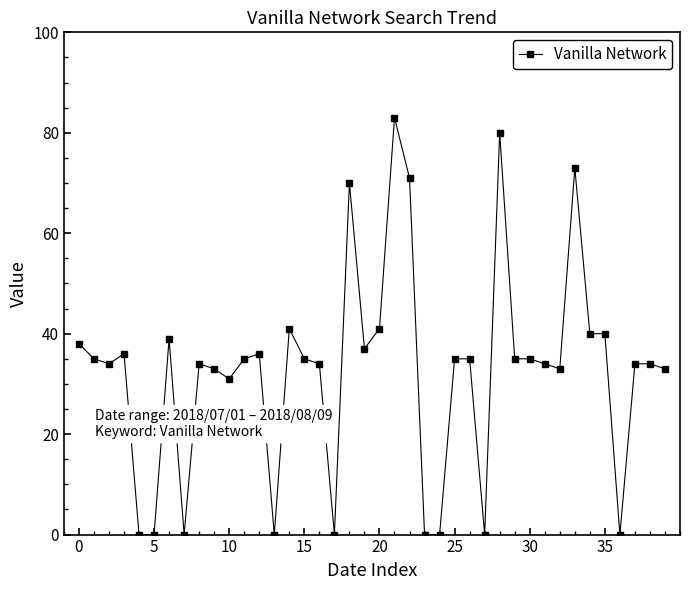

True or false: the data has more than 0 interior local peaks.

True